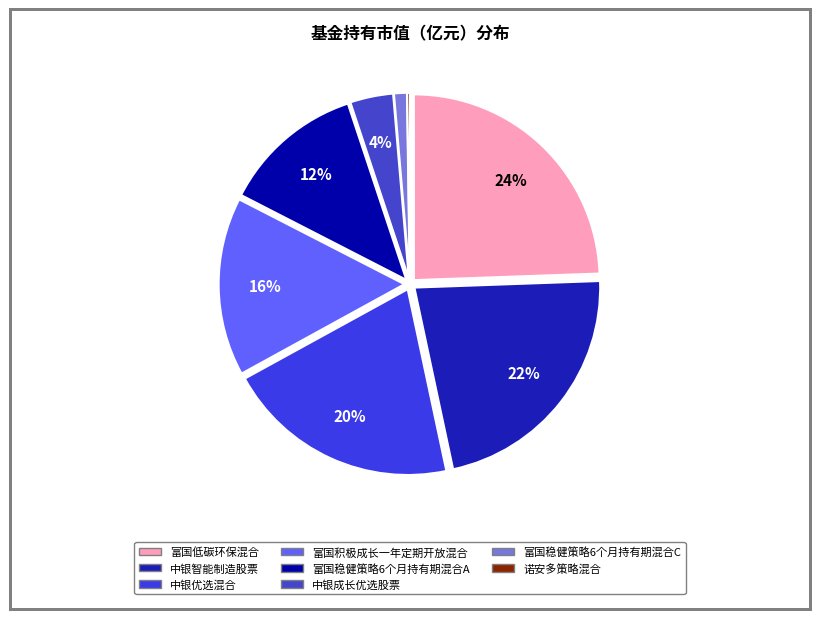

The 诺安多策略混合 slice represents 0% of the pie. True or false?

True